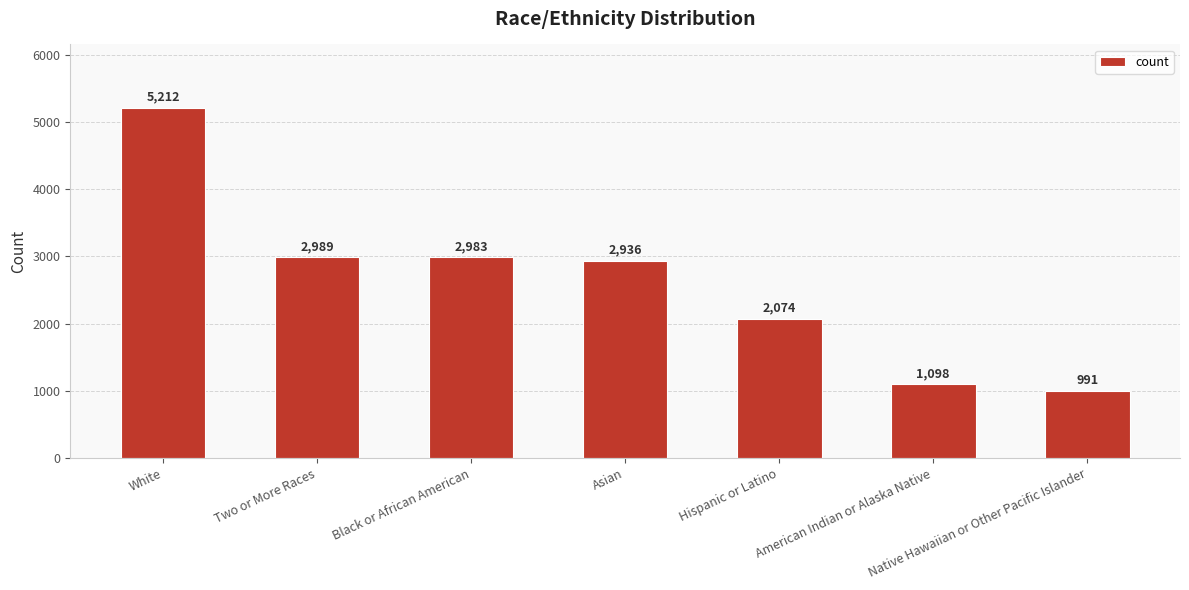

At which label does the data first exceed 2936?

White